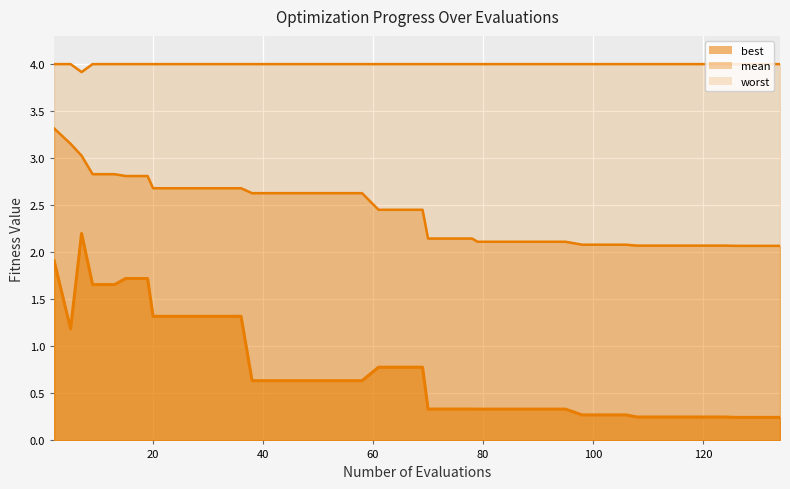

Which series has the largest total across all categories?

worst